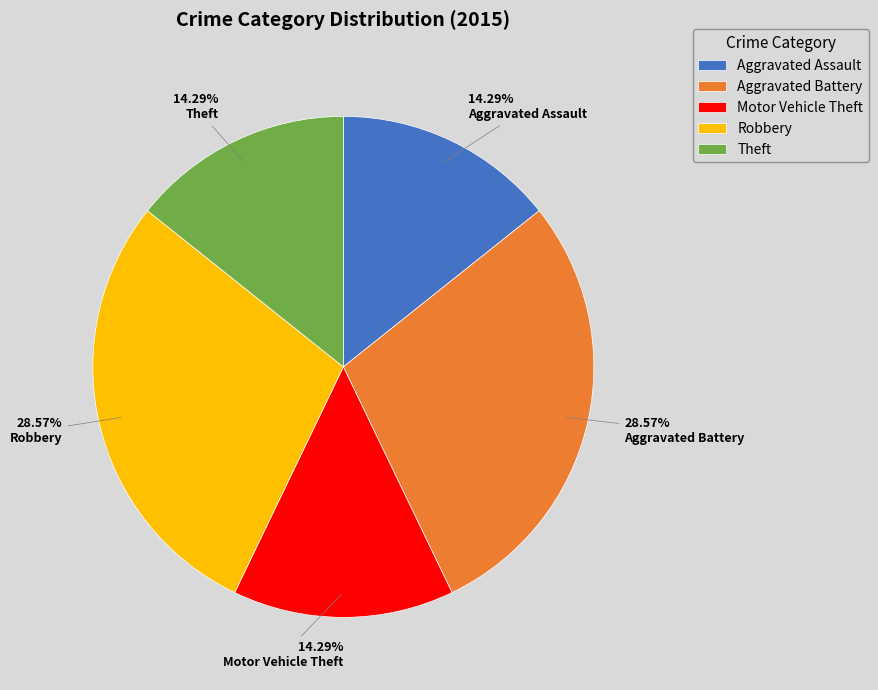

What percentage is the Robbery slice, to the nearest percent?

29%